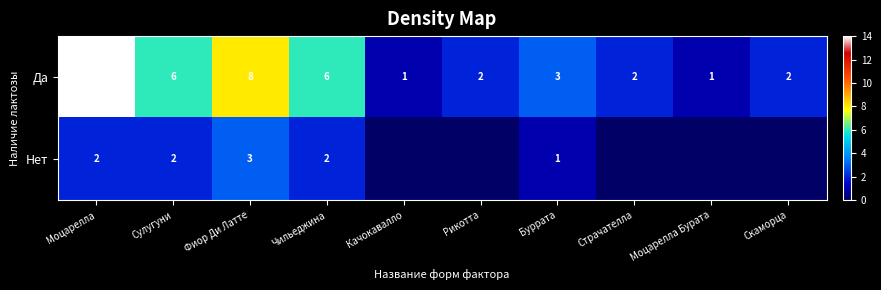

What is the maximum value for Да?

14